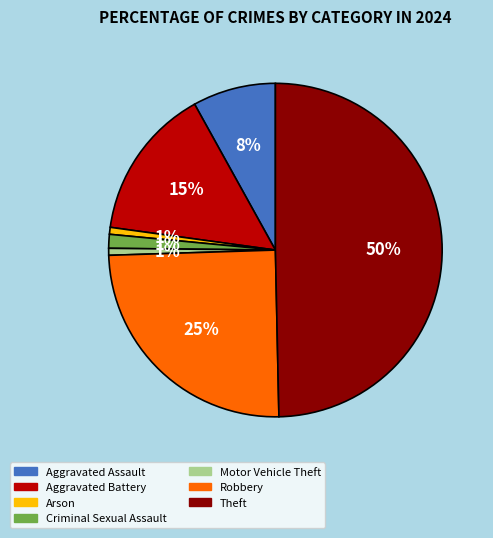

How many segments does this pie chart have?

7